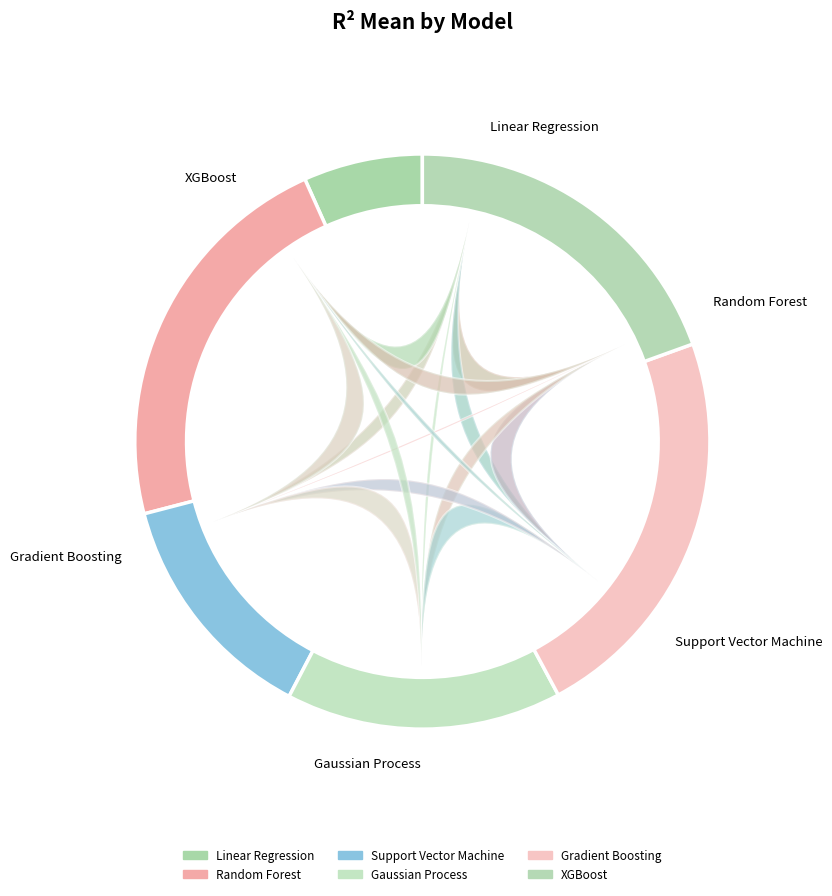

Which category has the biggest portion of the pie?

Gradient Boosting